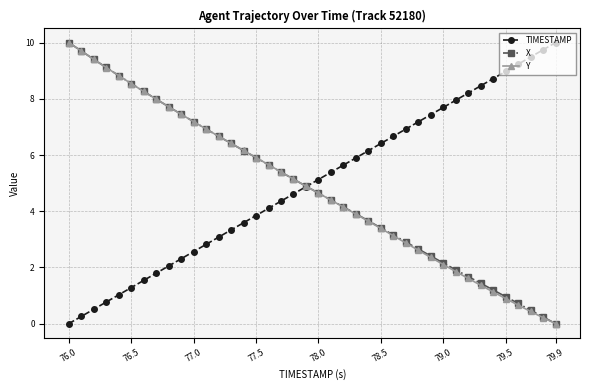

How many intersections are there between X and TIMESTAMP?

1